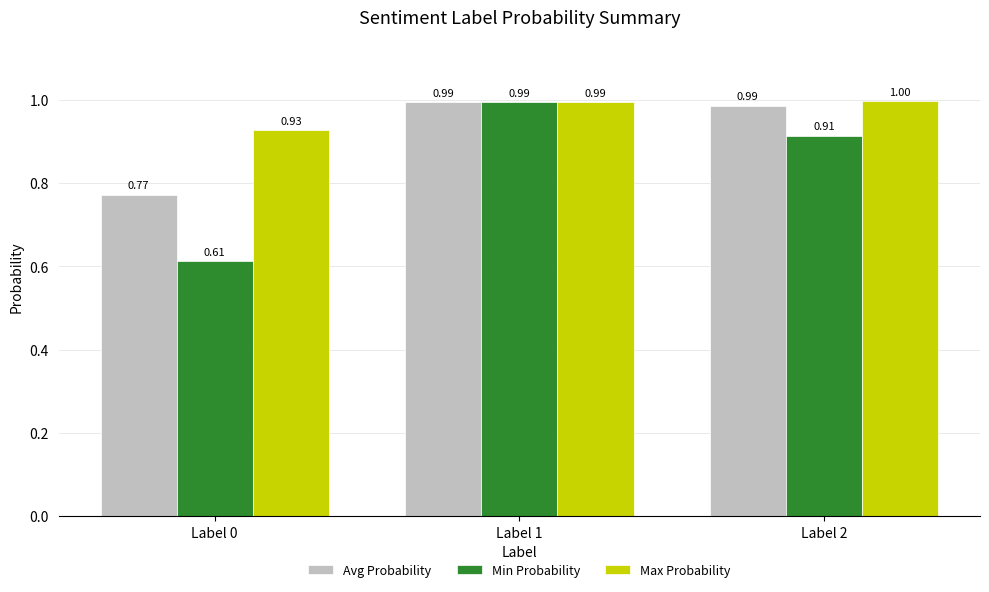

What is the total value across all series at Label 2?

2.9